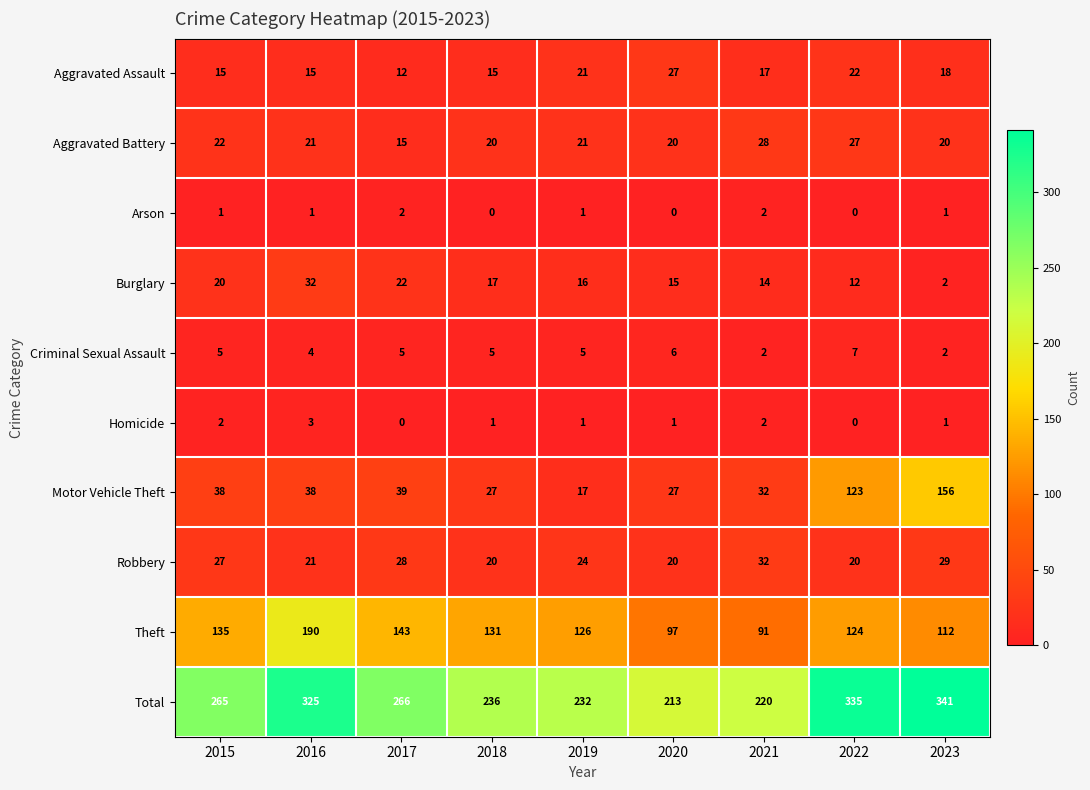

How many series are shown in this chart?

10